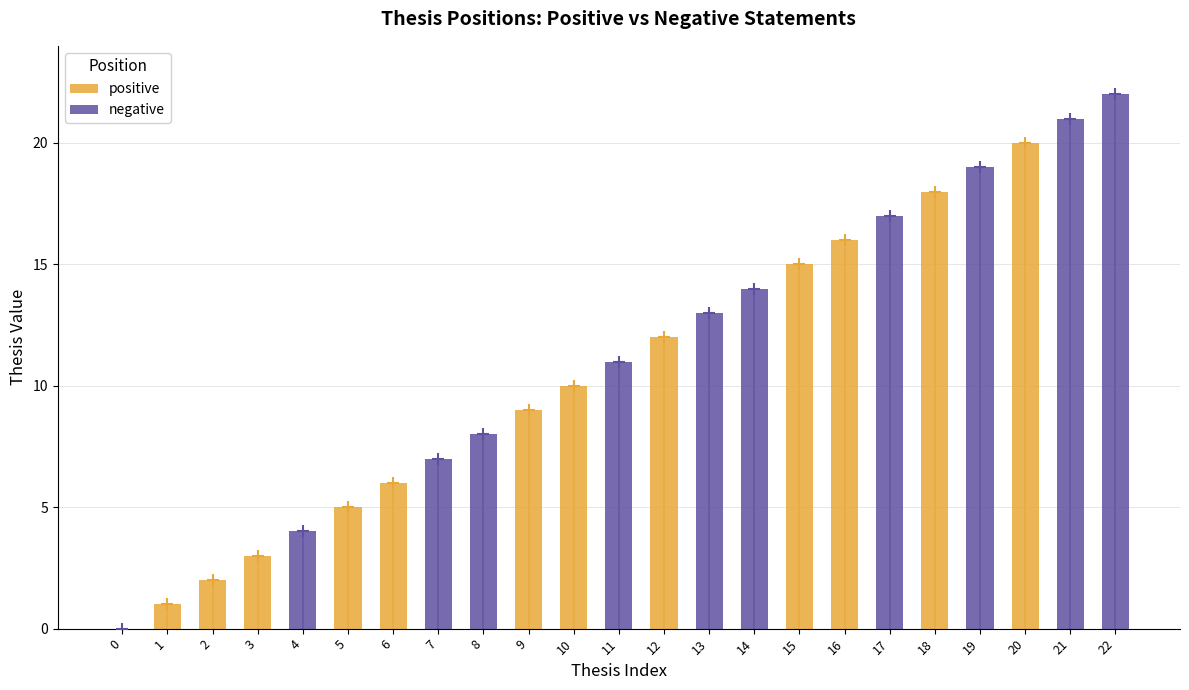

Between 13 and 18, which is larger?

18